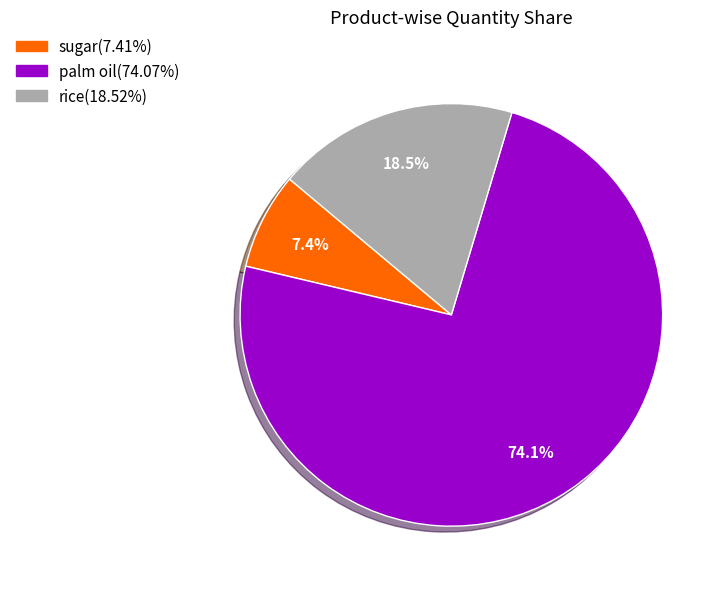

What is the ratio of the value at palm oil to the value at sugar?

10.0